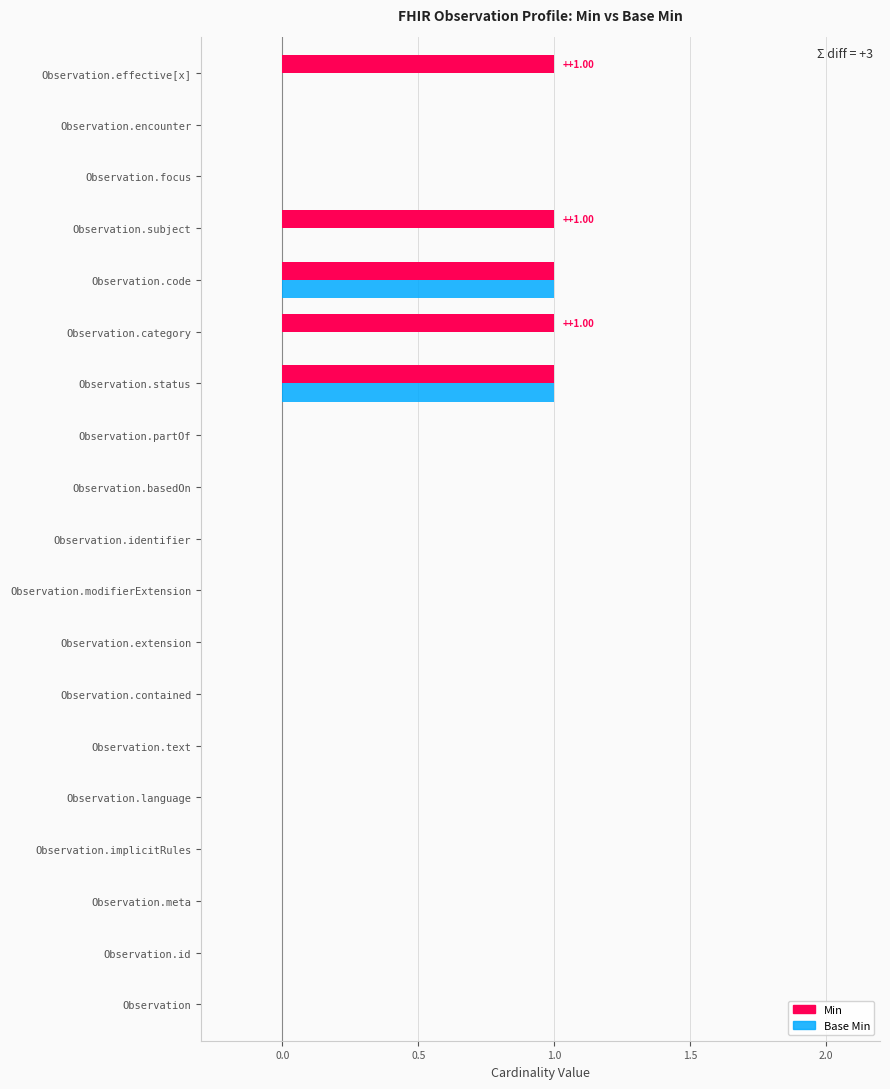

The Base Min series shows 0 at Observation.focus. True or false?

True